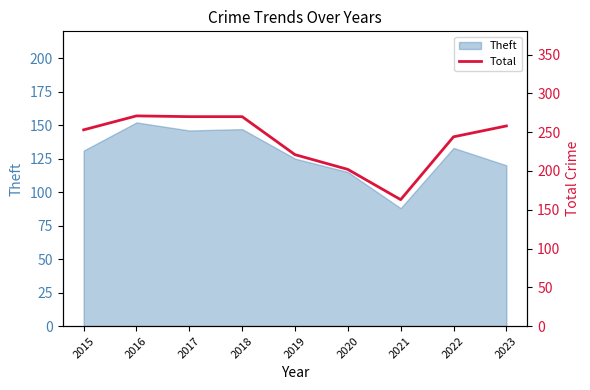

What is the ratio of the value at 2022 to the value at 2018?

0.9